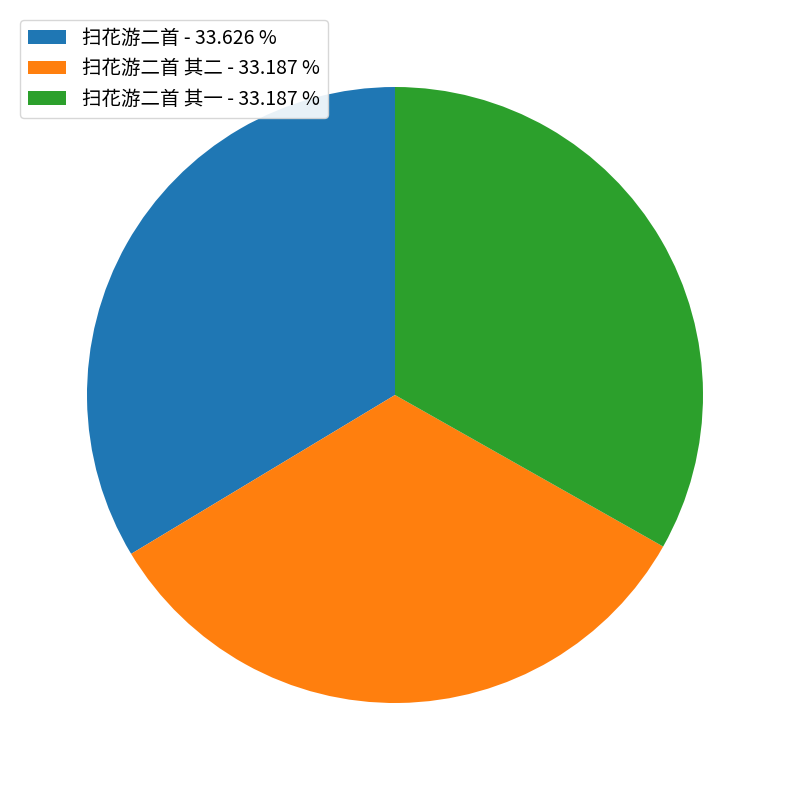

Count the number of slices in the pie.

3